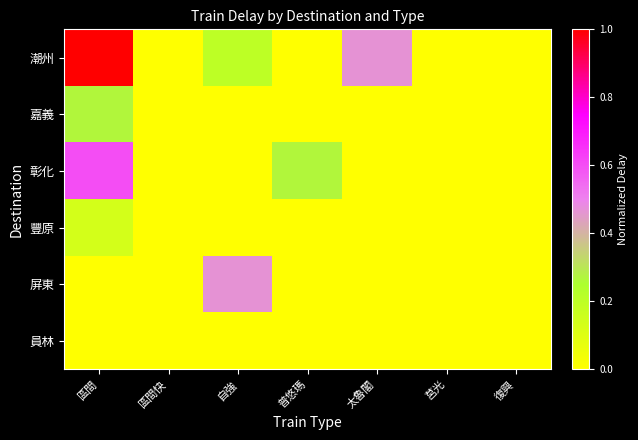

At which category does the chart reach its peak across all series?

區間